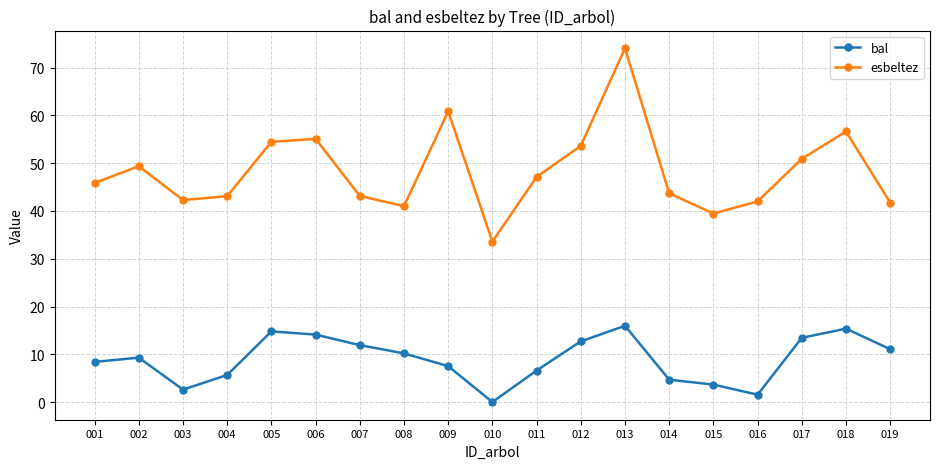

At which label is esbeltez closest to 53?

012